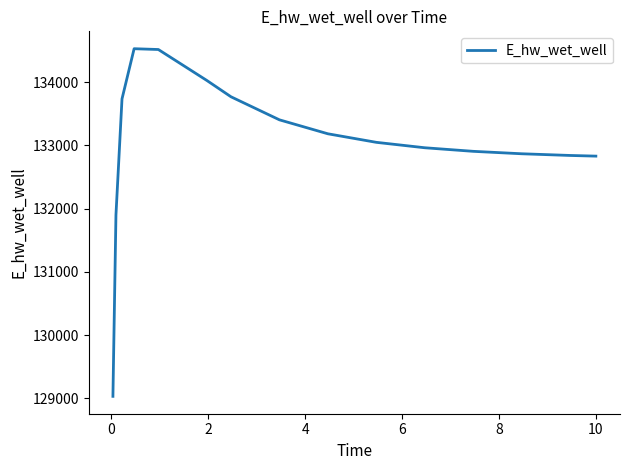

What is the greatest value displayed?

134526.6